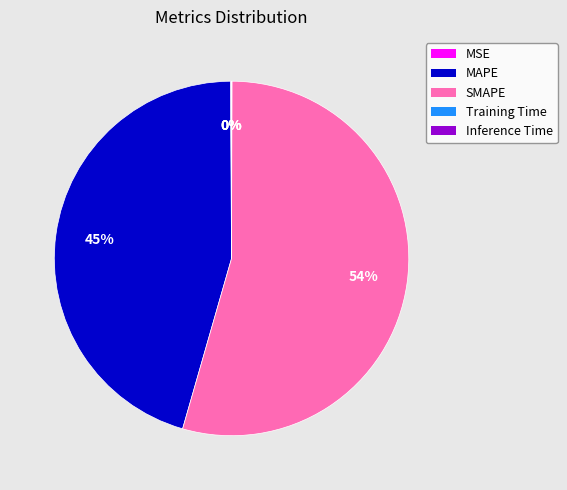

To the nearest percent, what portion does MAPE represent?

45%